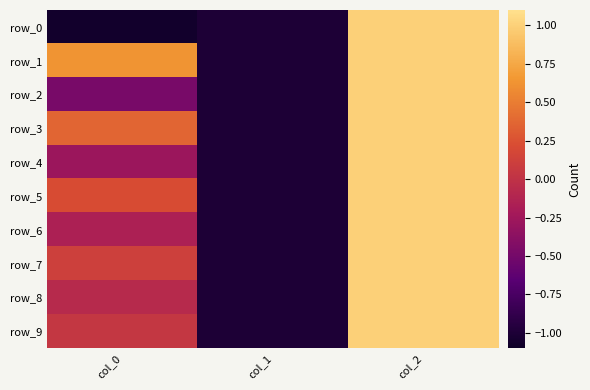

Which category has the lowest value across all series?

col_0